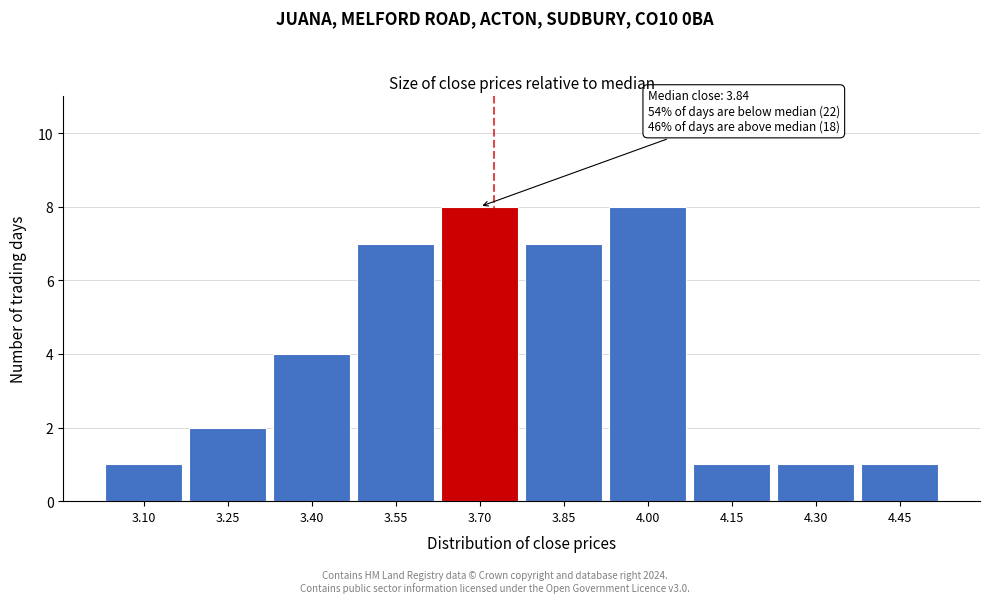

Reading left to right, extract all data points from this chart.

1	2	4	7	8	7	8	1	1	1